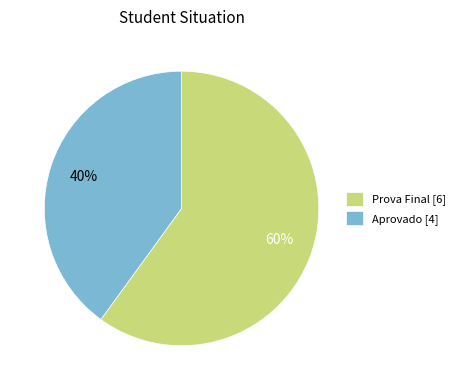

Which slice represents more than half of the pie?

Prova Final